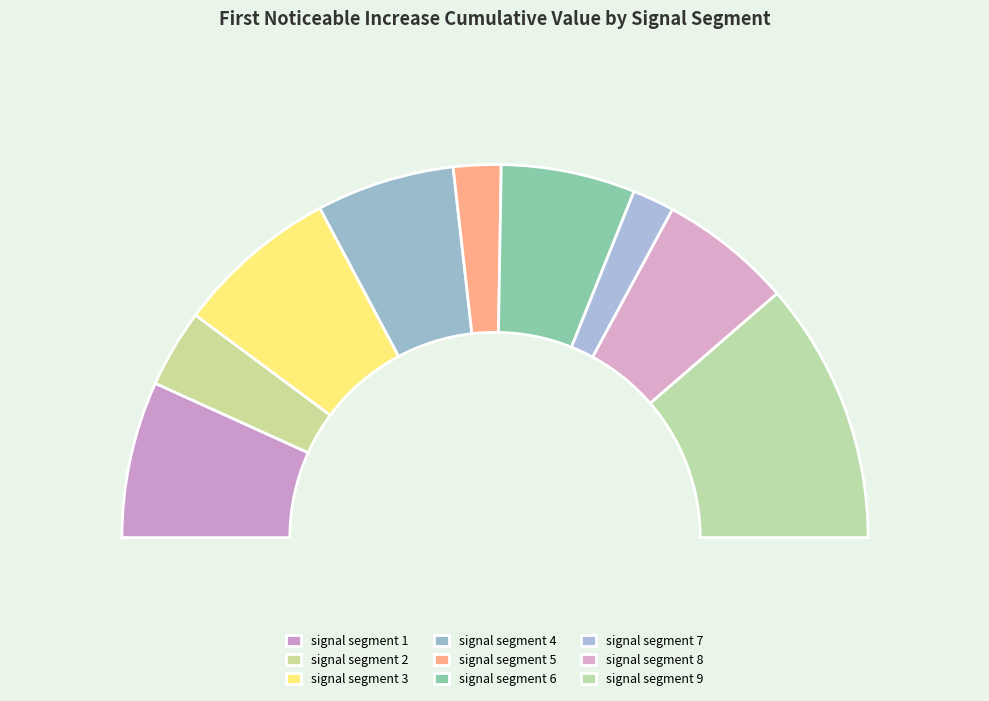

What percentage is the signal segment 8 slice, to the nearest percent?

12%